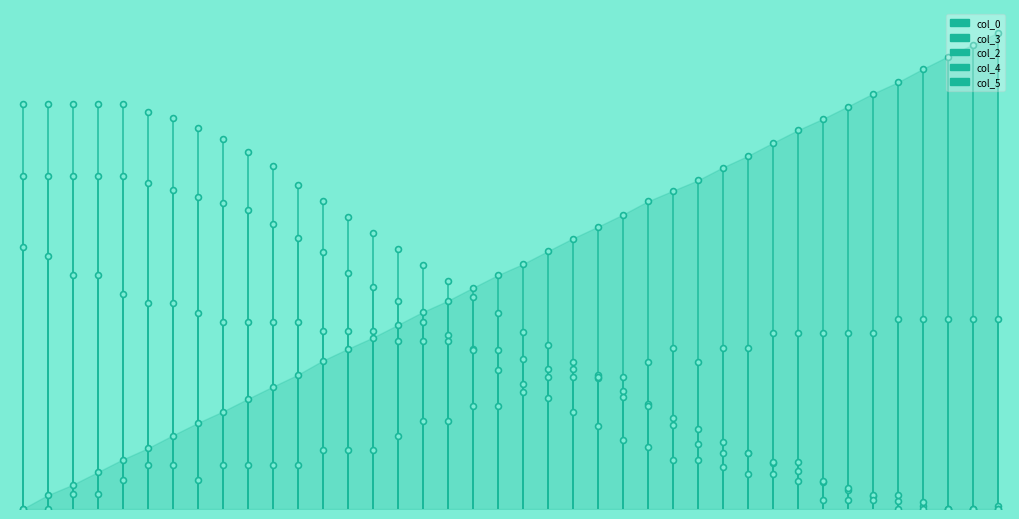

What is the total value across all series at 0?

21.0